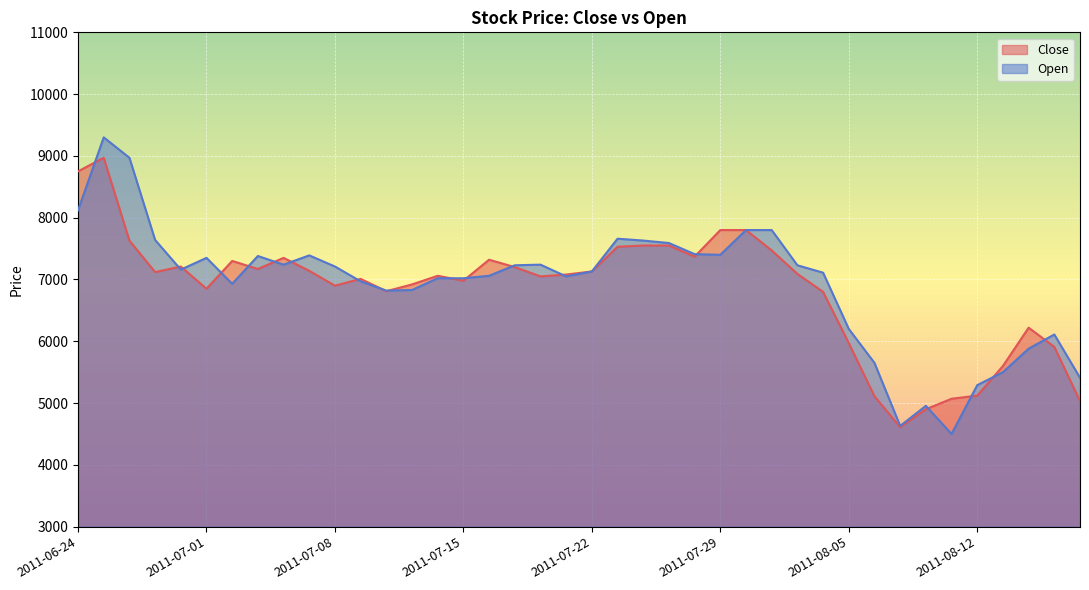

What is the greatest value displayed?

9300